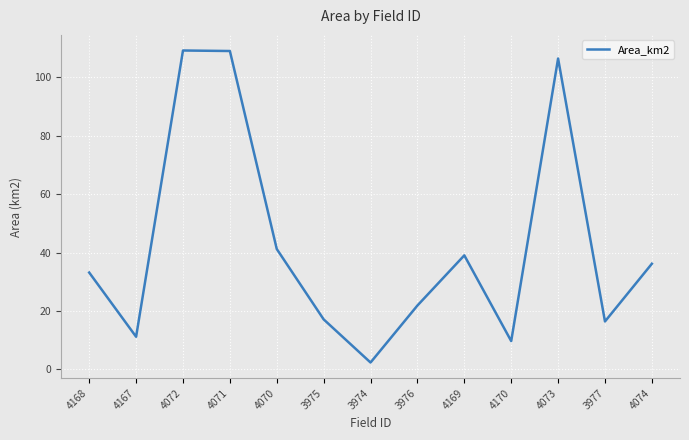

What is the ratio of the value at 3977 to the value at 3974?

6.9